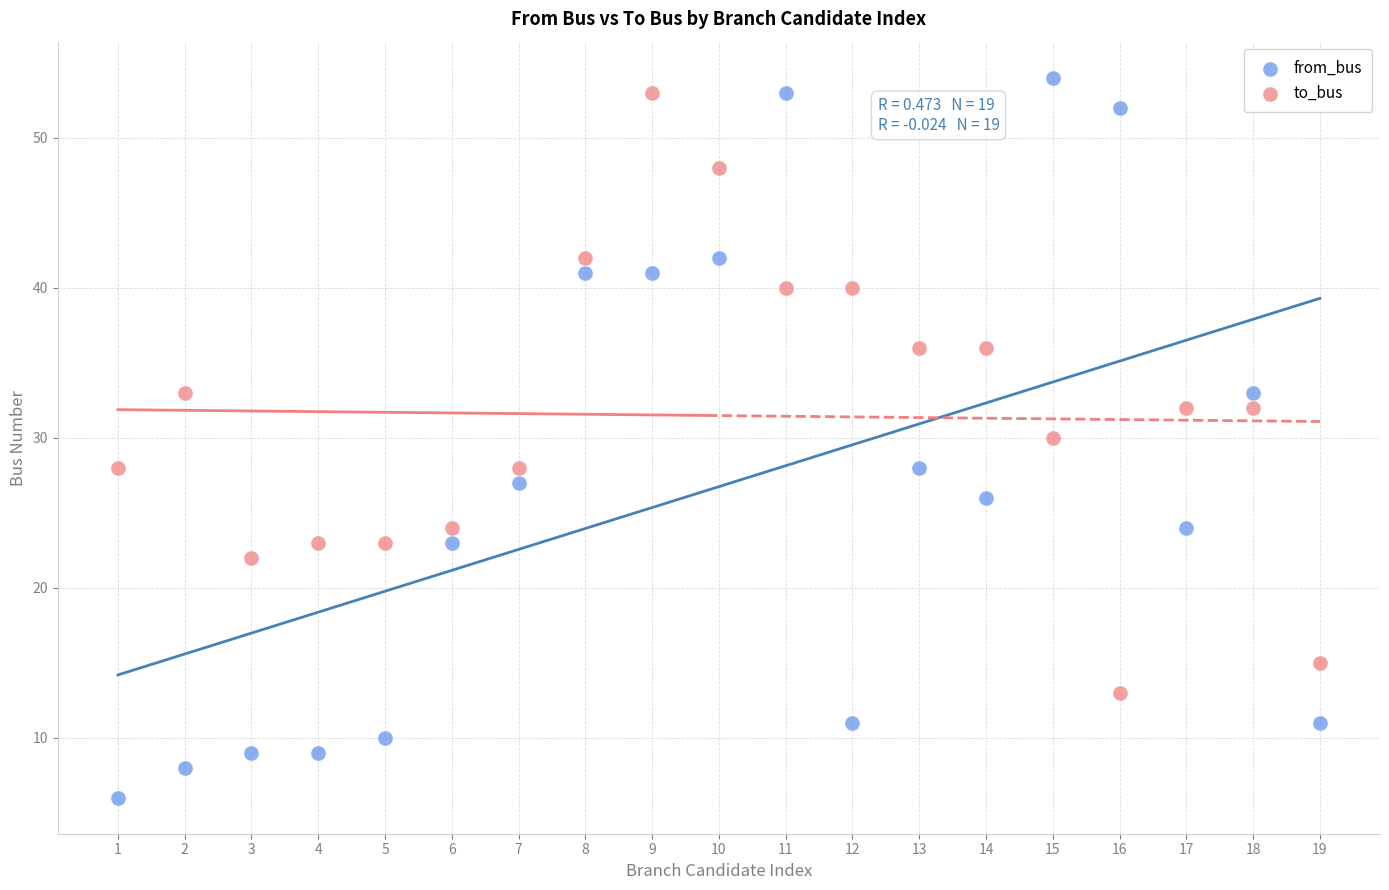

Across all data points, what is the range of X values (max minus min)?

18